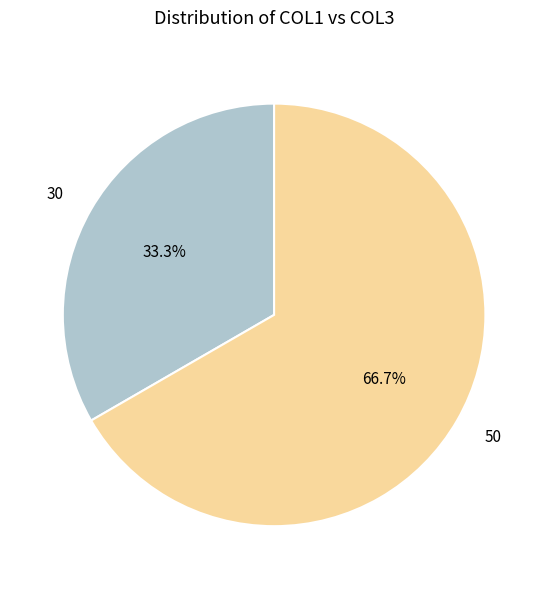

What portion of the pie excludes 30?

66.7%